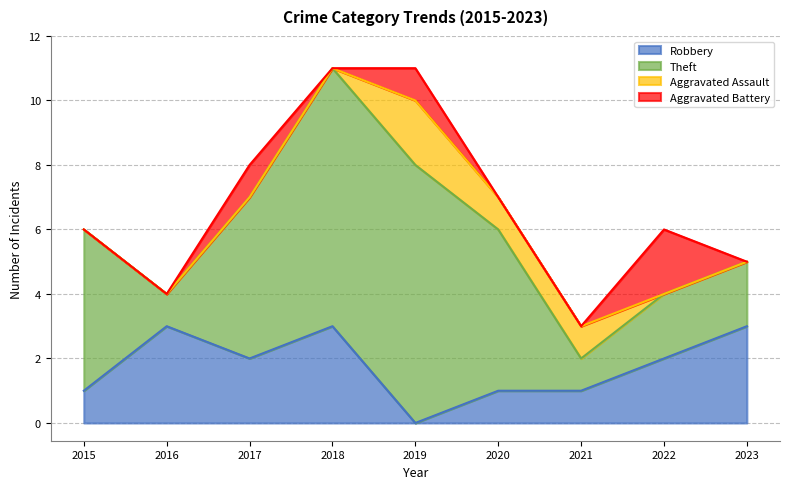

True or false: Aggravated Assault and Theft intersect in this chart.

False